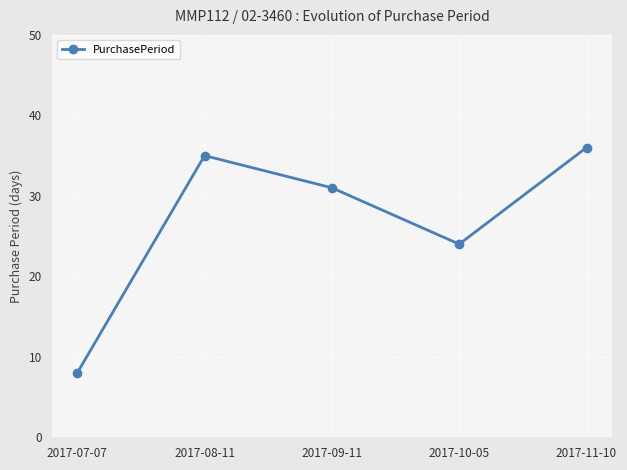

The value at 2017-11-10 is 36. True or false?

True